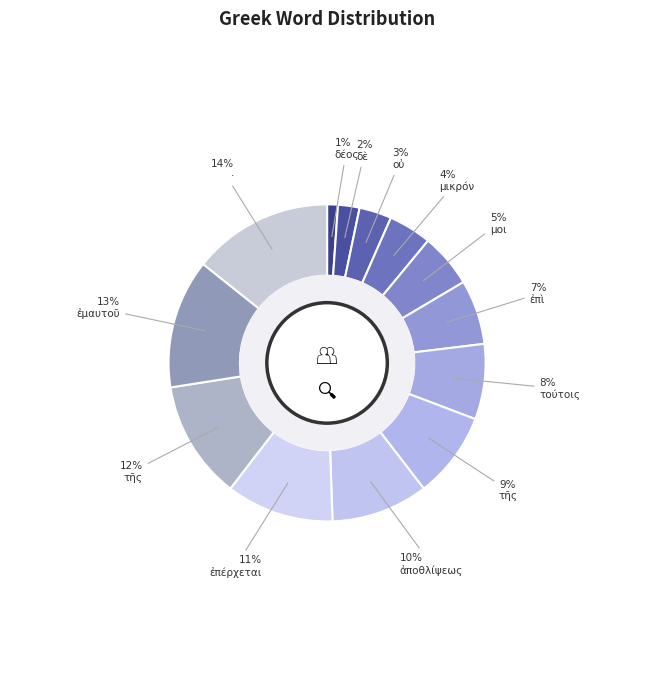

Is there any slice that represents more than half of the pie?

No